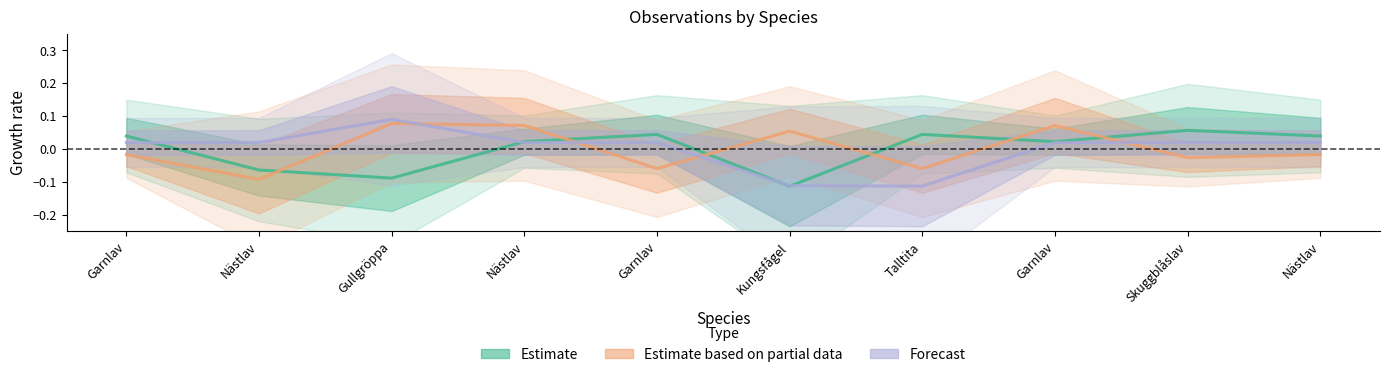

Which series changed the most between Talltita and Nästlav?

Forecast